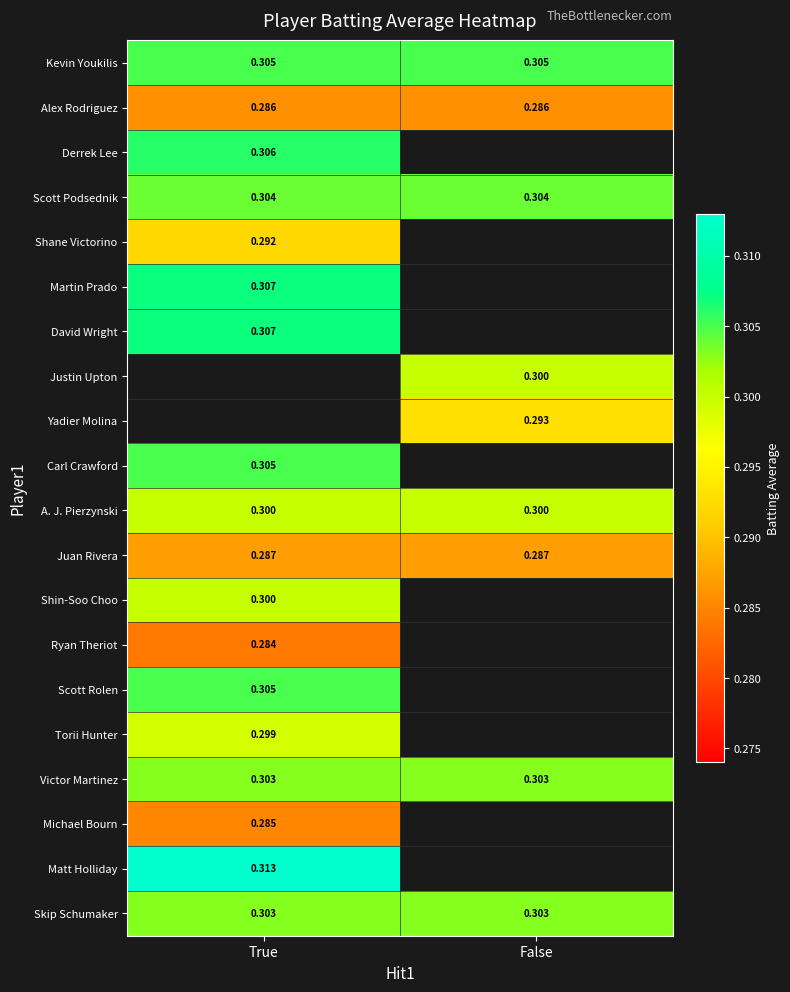

Which series changed the most between True and False?

Kevin Youkilis